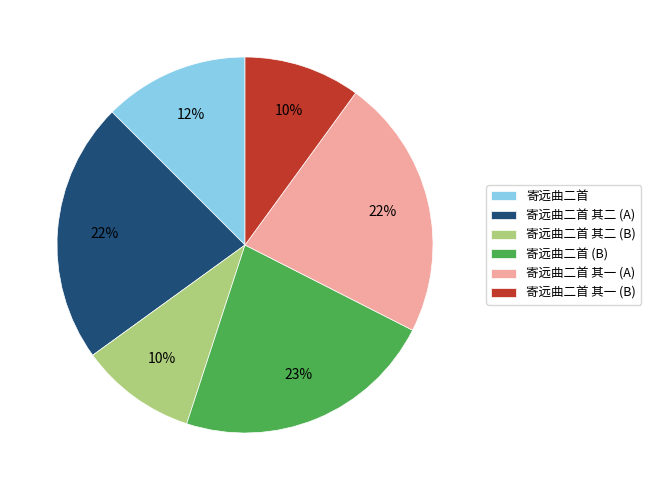

True or false: 寄远曲二首 其一 (A) accounts for 36% of the total.

False